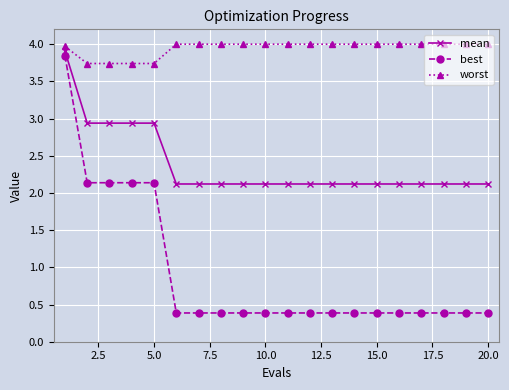

How many lines are shown in the chart?

3